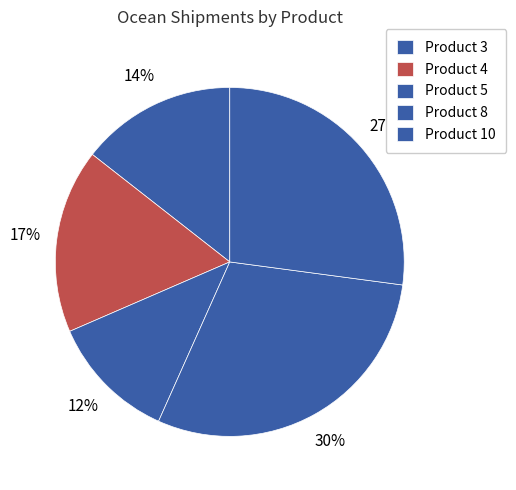

Is it true that Product 4 is 17% of the pie?

True